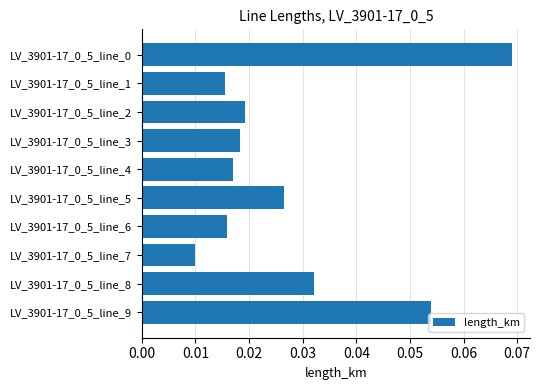

Count the values in the range 0 to 1.

10